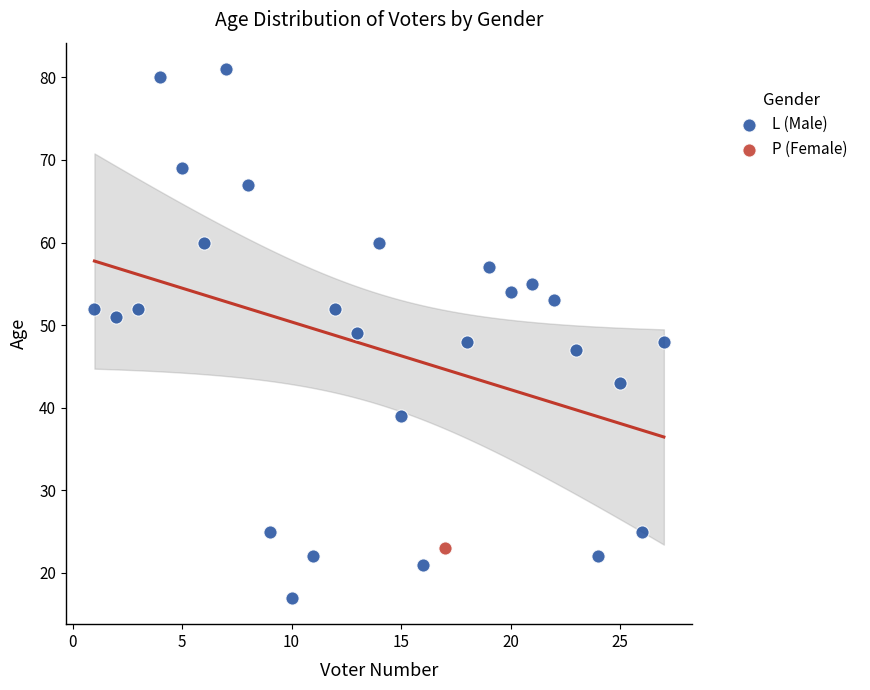

What are all the series names shown in the legend?

L (Male), P (Female)